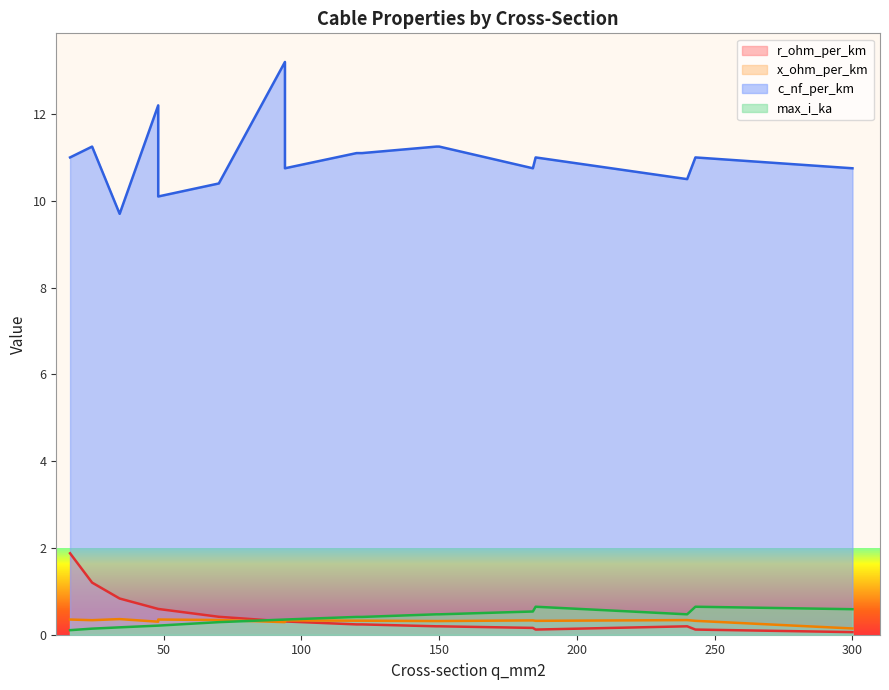

The value of x_ohm_per_km at 24 is 0.2. True or false?

False